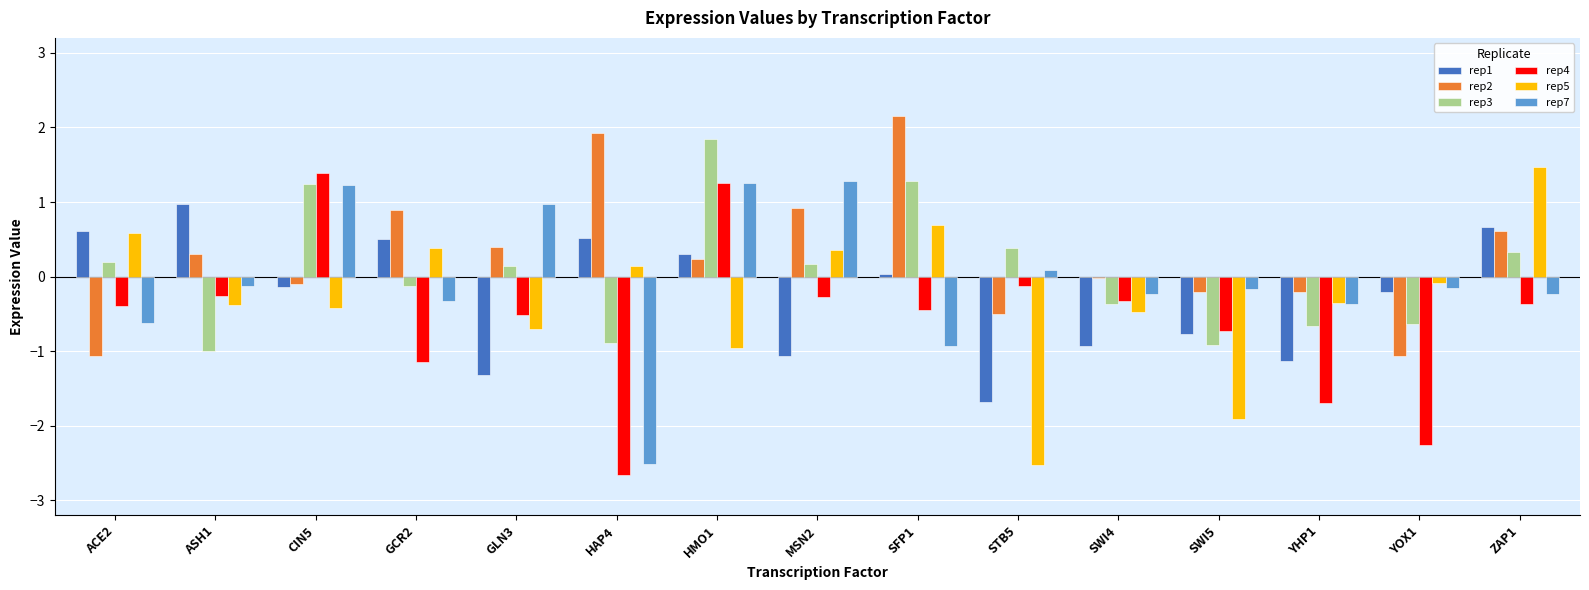

What is the lowest value of the rep3 series?

-1.0